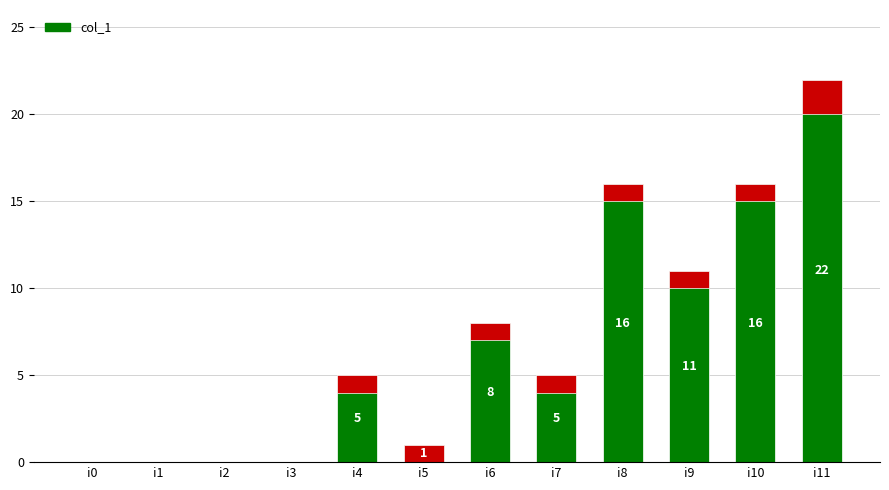

True or false: the data shows -11 at i2.

False